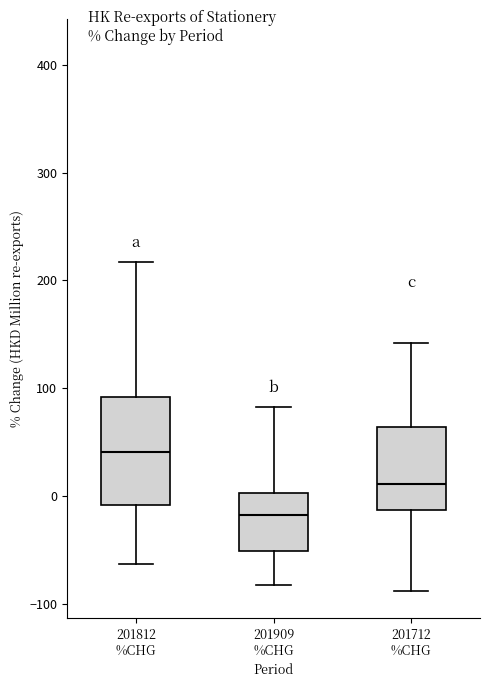

Where is the upper edge of the box for 201812 %CHG on the y-axis? The values are not printed on the chart, so give them approximately, as read against the axis.

90